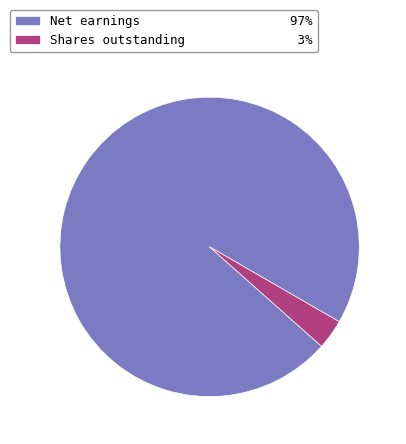

How many slices are in this pie chart?

2